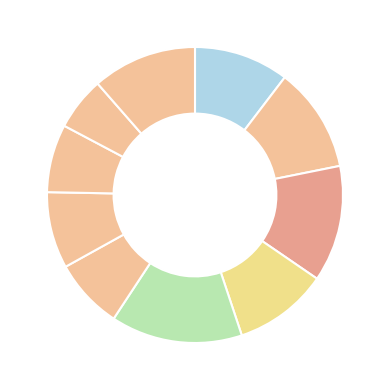

Is there any slice that represents more than half of the pie?

No